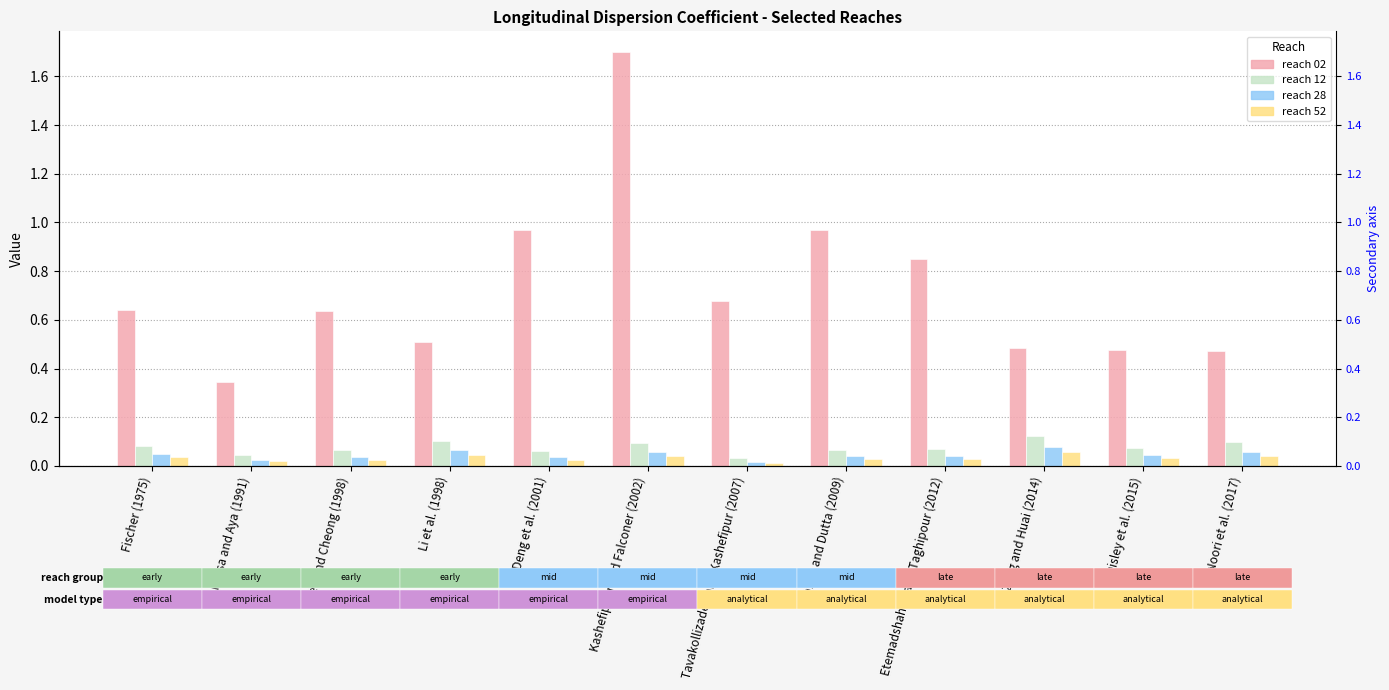

Which category has the highest value in the reach 02 series?

Kashefipour and Falconer (2002)